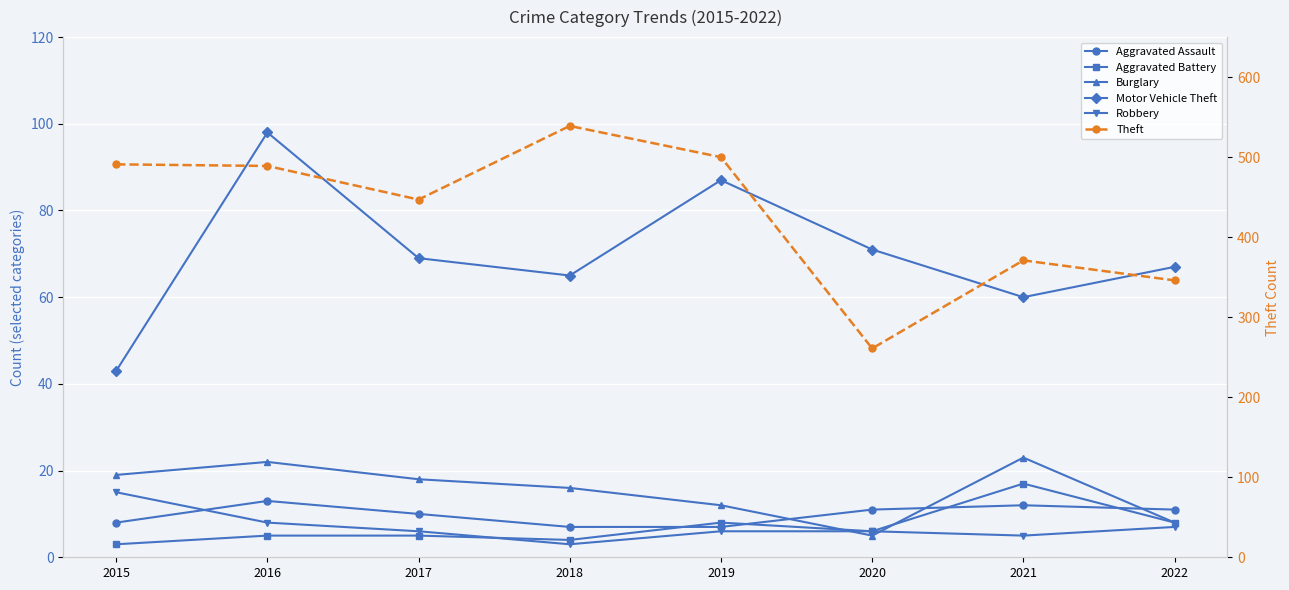

Is the value of Burglary at 2018 greater than the value of Robbery at 2017?

Yes